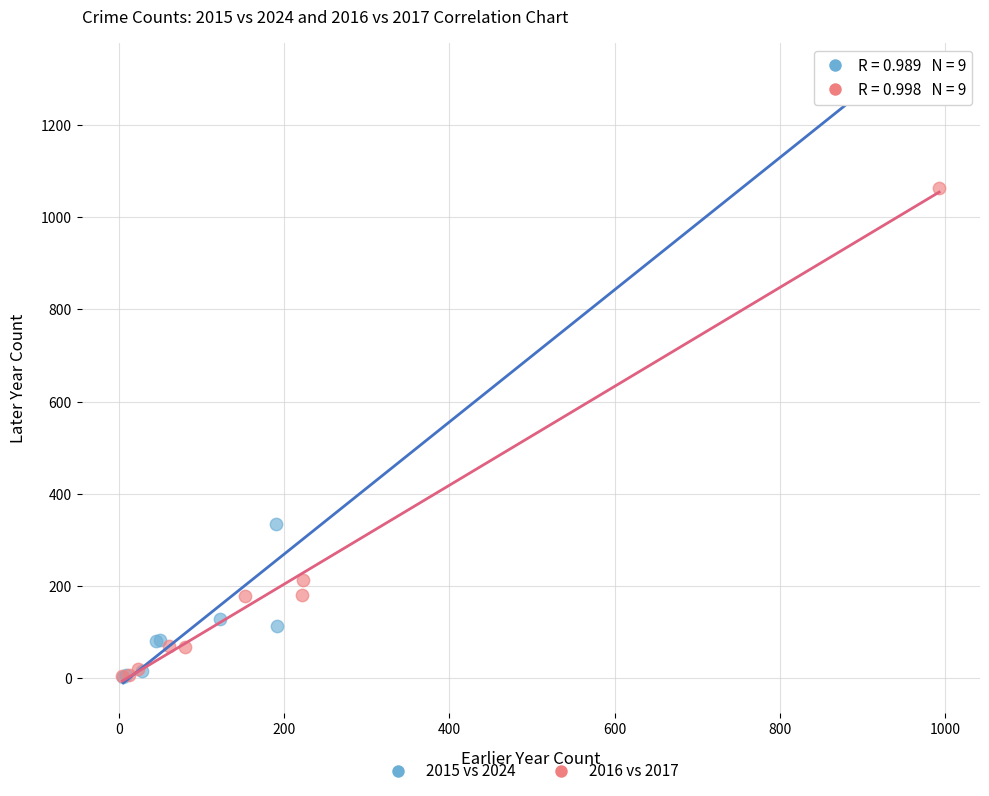

Which series contains the highest Y value?

2015 vs 2024